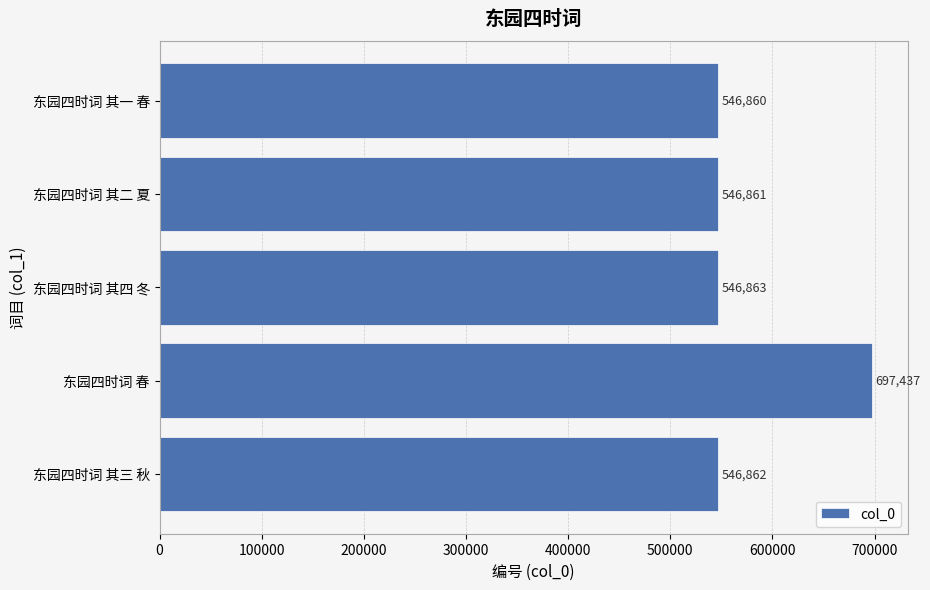

Reading top to bottom, list all the values displayed in this chart.

546860	546861	546863	697437	546862